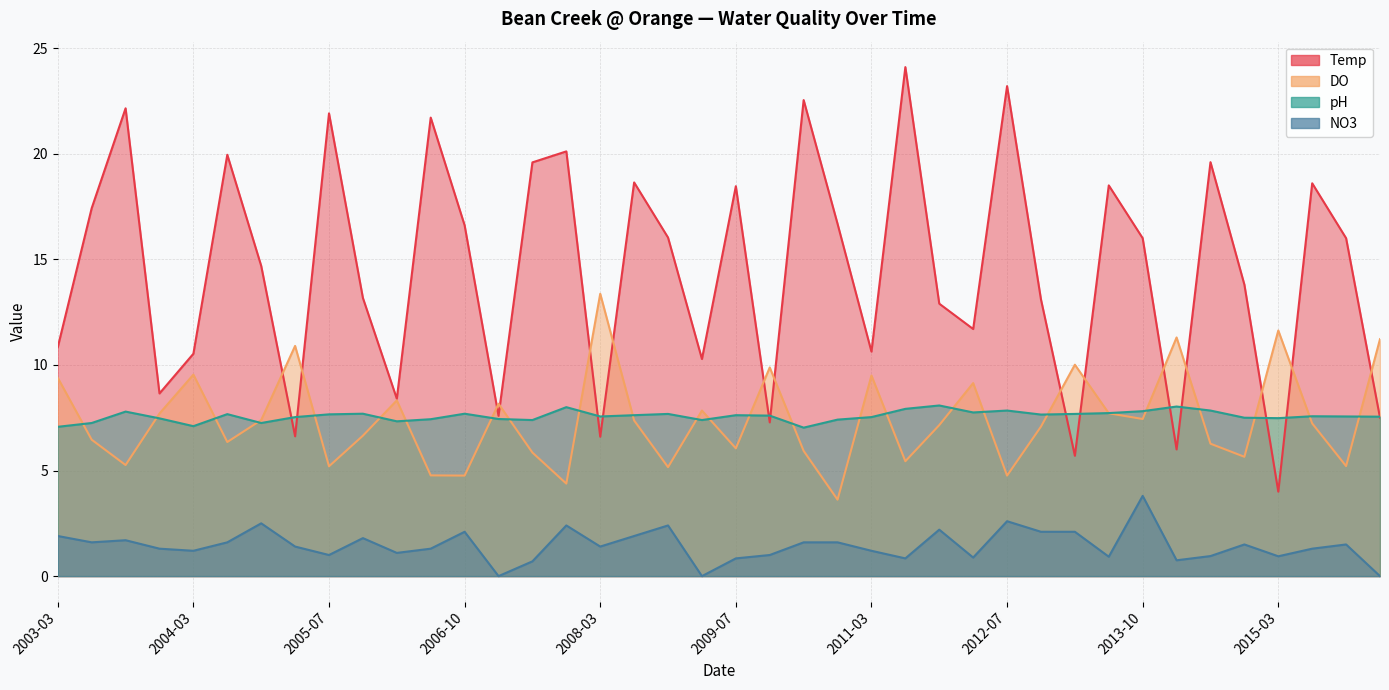

What is the difference between the DO values at 2006-07 and 2013-07?

2.9